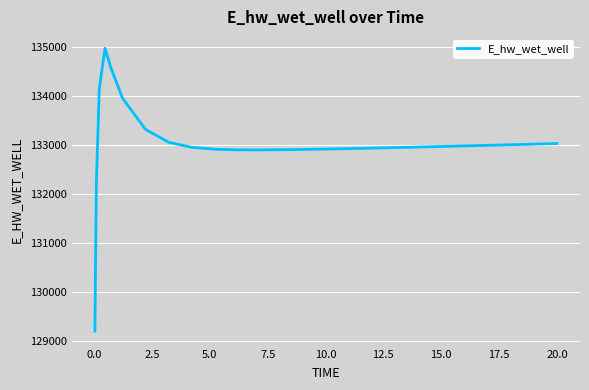

What is the minimum value shown in the chart?

129196.0